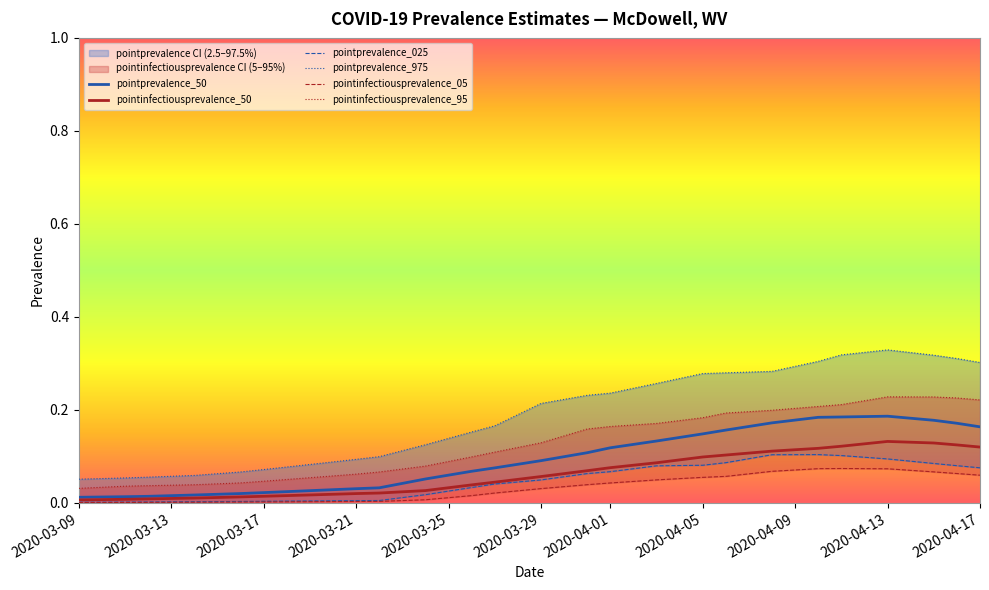

What position from the right is 2020-03-25?

21